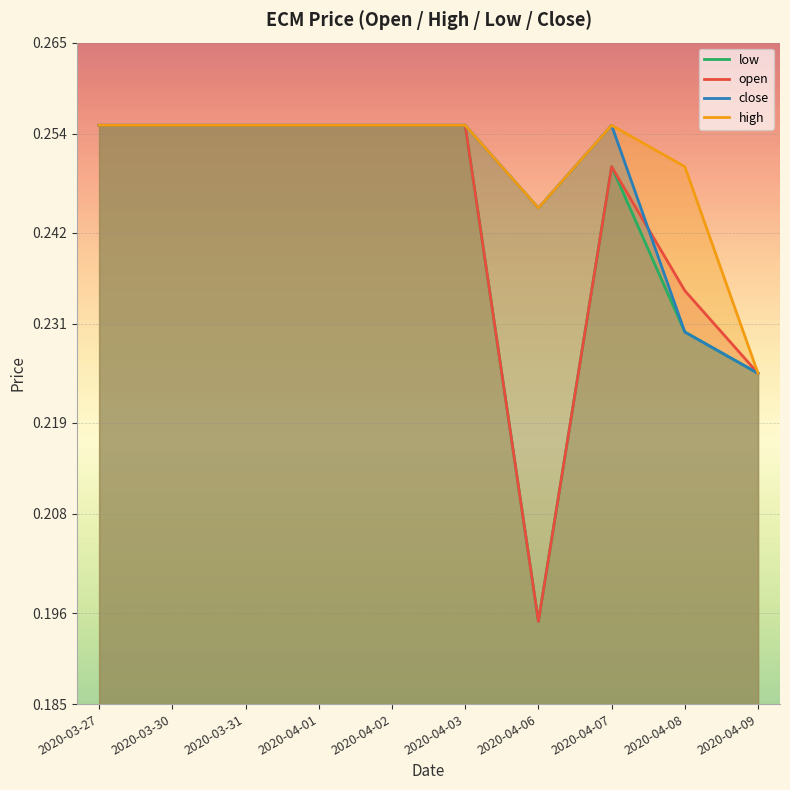

What is the difference between the maximum and minimum values in the low series?

0.1